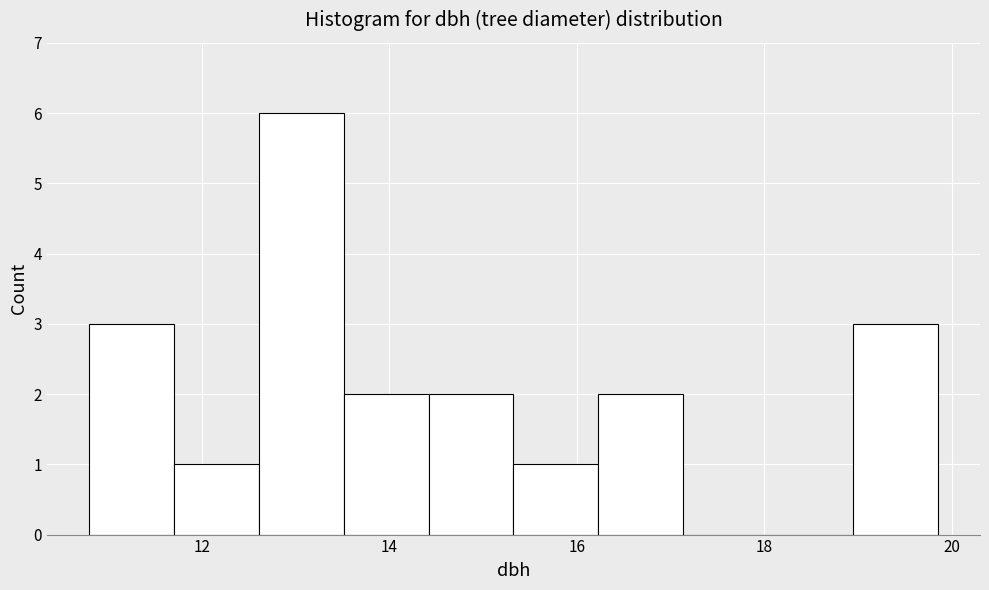

Reading left to right, transcribe this chart: for each bar, give the range it covers on the x-axis and its height. Neither the bar edges nor the heights are printed on the chart, so give them approximately, as read against the axes.

10.8 to 11.8: 3
11.8 to 12.6: 1
12.6 to 13.6: 6
13.6 to 14.4: 2
14.4 to 15.4: 2
15.4 to 16.2: 1
16.2 to 17.2: 2
17.2 to 18.0: 0
18.0 to 19.0: 0
19.0 to 19.8: 3